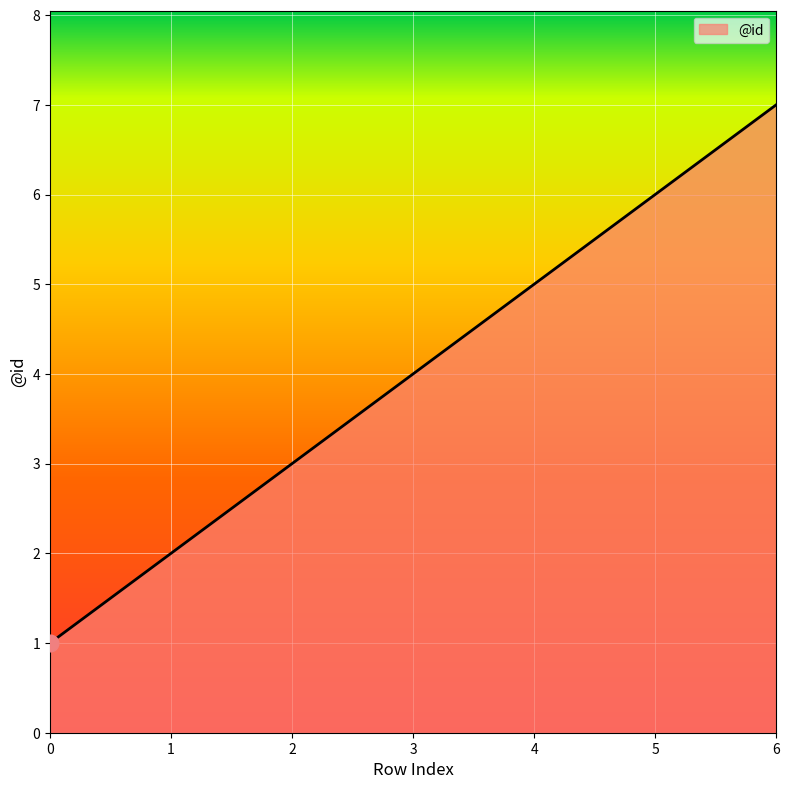

How many values are below 4?

3